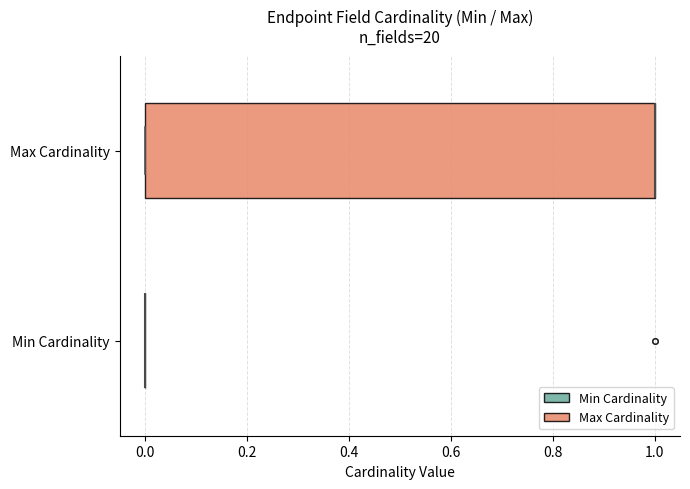

Reading bottom to top, read every box against the x-axis: the position of its median line, the range the box covers, and the ends of its whiskers. The values are not printed on the chart, so give them approximately, as read against the axis.

Min Cardinality: box collapsed to a line at 0, whiskers 0 to 0
Max Cardinality: median 1 (drawn on the box's right edge), box 0 to 1, whiskers 0 to 1